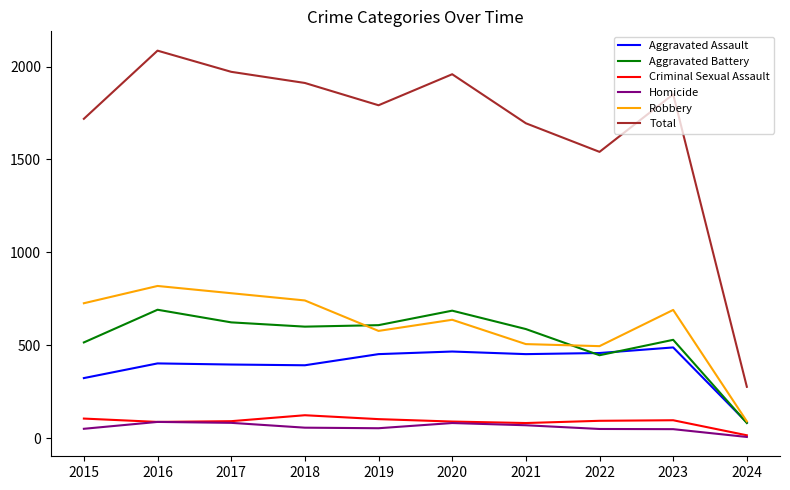

Which series has the widest spread of values?

Total